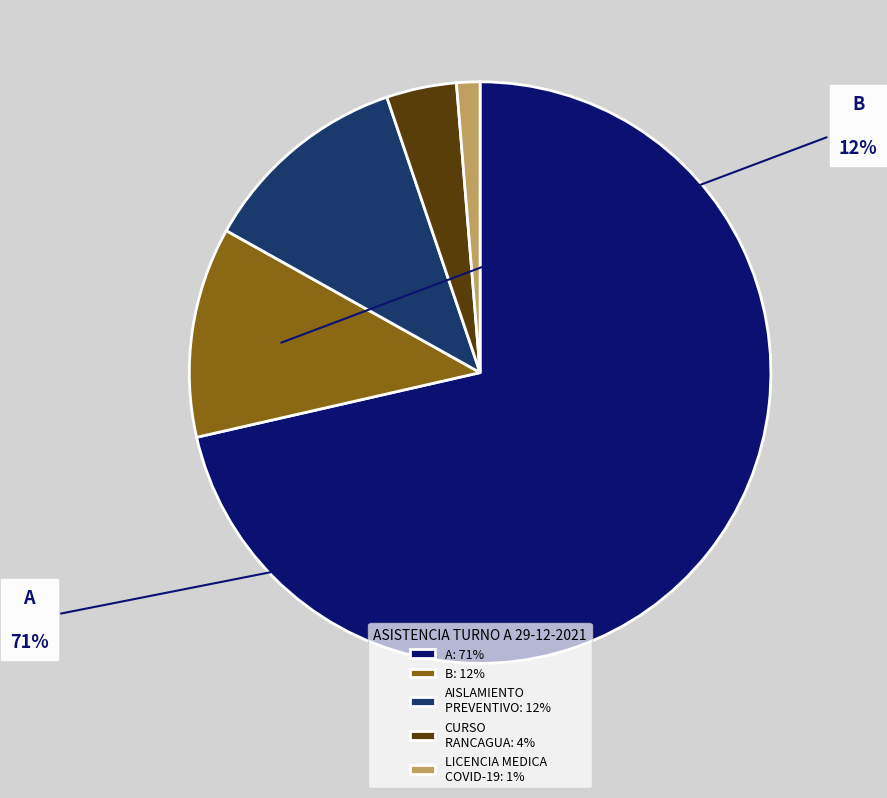

What percentage is the LICENCIA MEDICA COVID-19: 1% slice, to the nearest percent?

1%